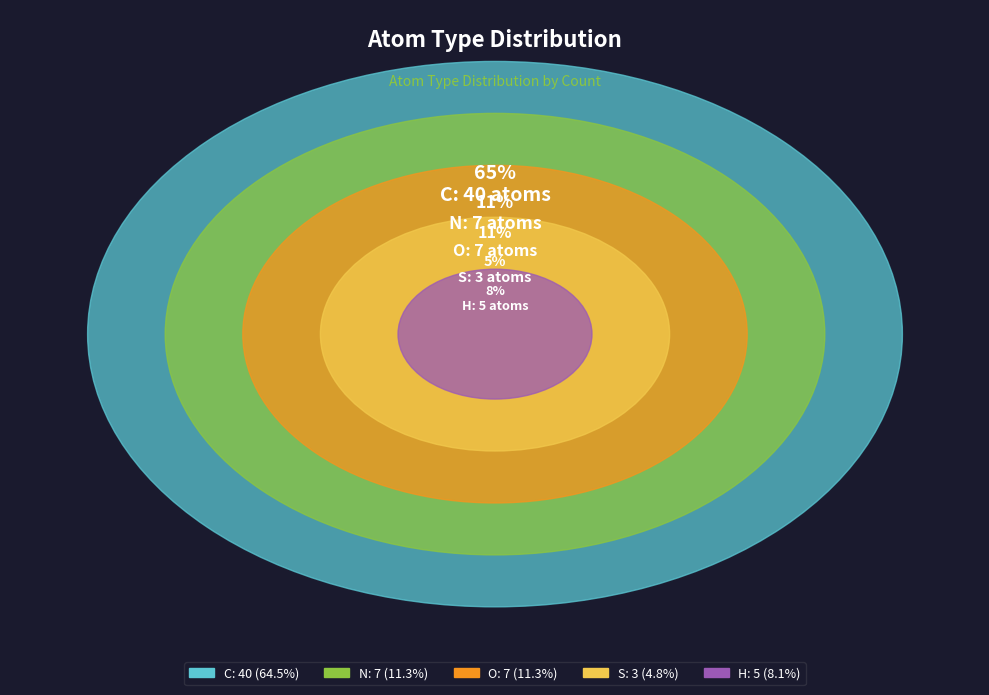

Combined, what portion of the pie is O and H?

19.4%